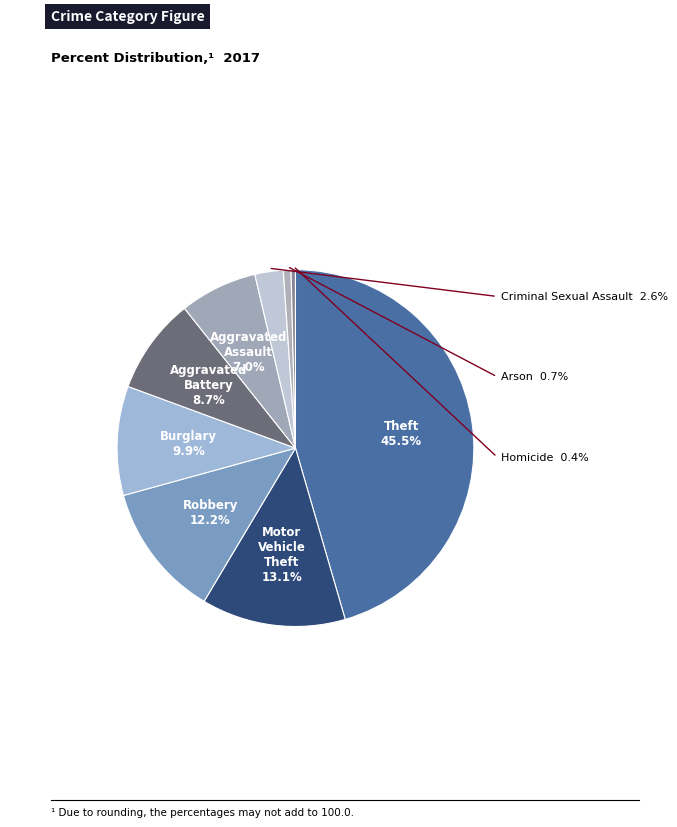

To the nearest percent, what is the combined percentage of Theft and Criminal Sexual Assault?

48%